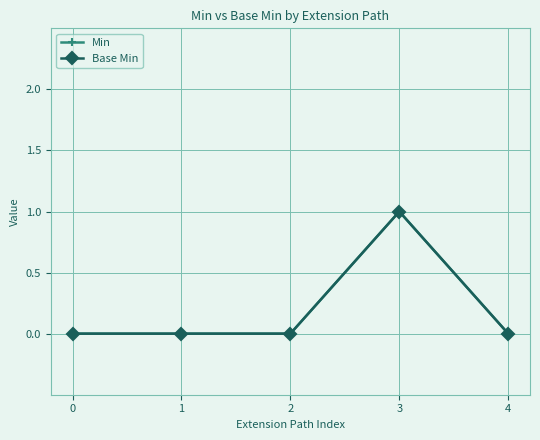

Reading left to right, what are all the values shown in this chart?

Min: 0=0	1=0	2=0	3=1	4=0
Base Min: 0=0	1=0	2=0	3=1	4=0